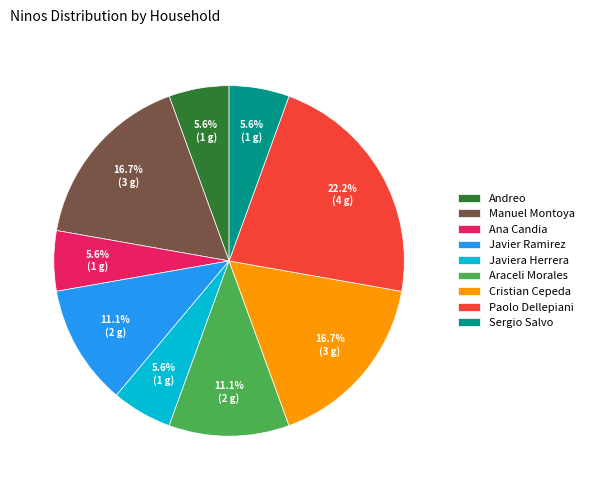

What portion of the pie excludes Andreo?

94.4%